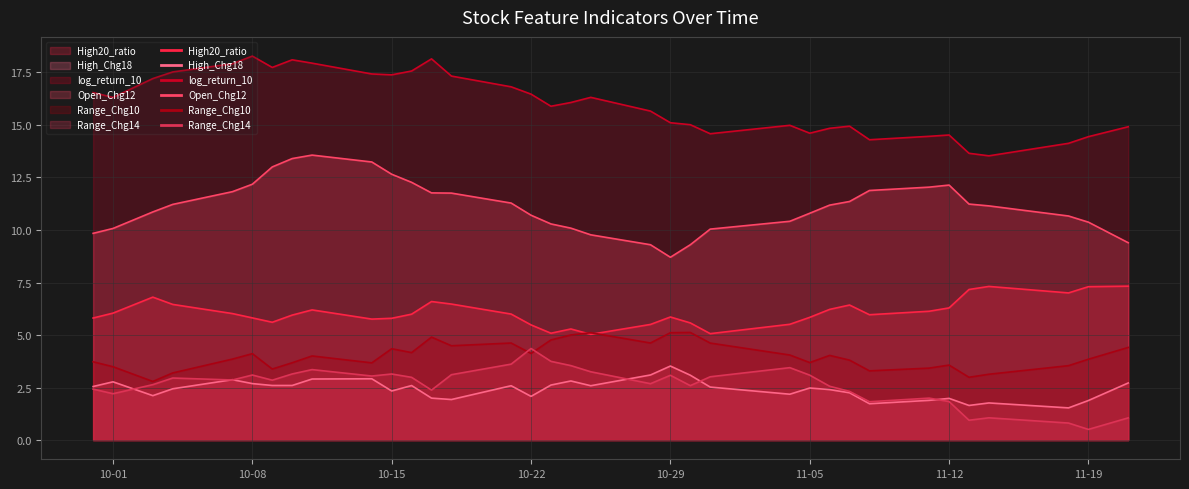

Count the number of categories in the chart.

35